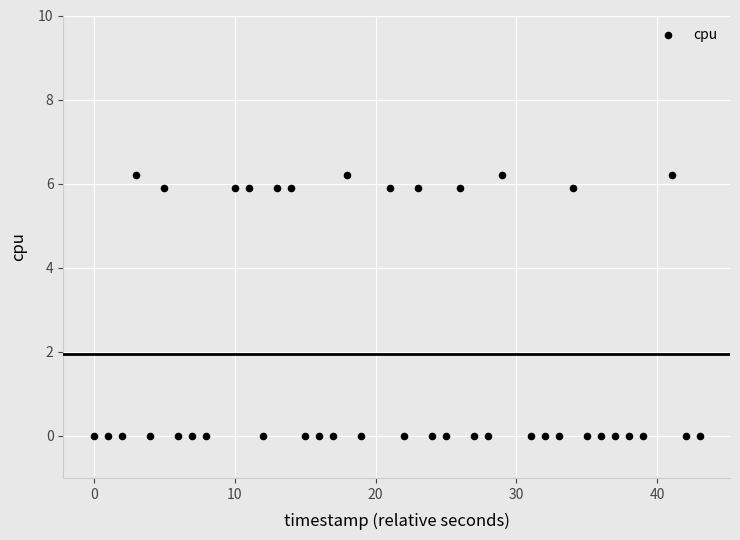

What is the range of Y values (max minus min)?

6.2